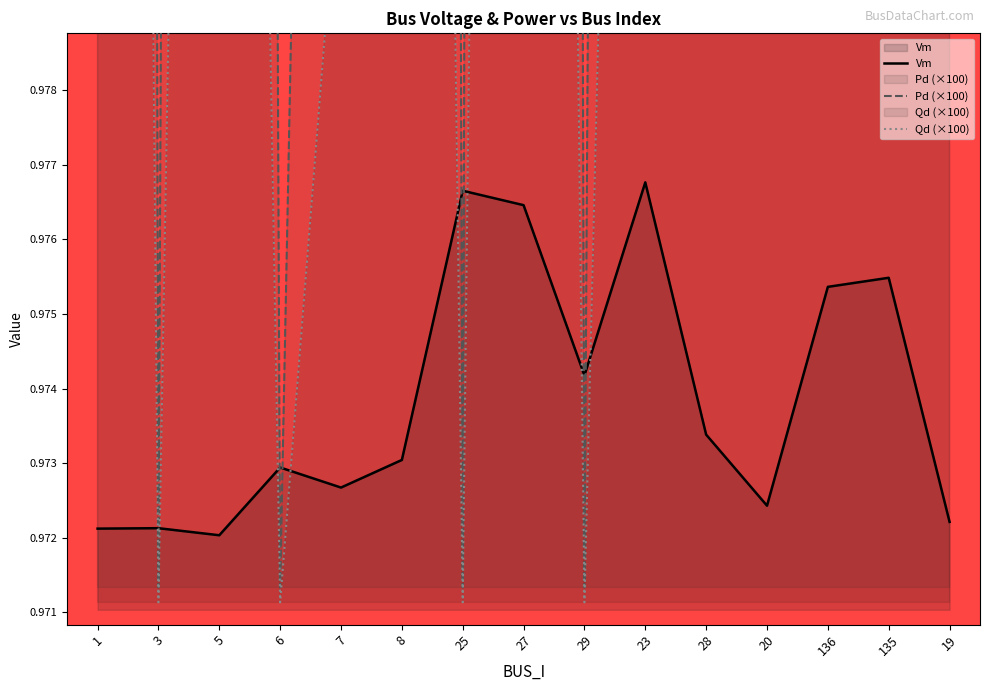

Reading right to left, extract all data points from this chart.

Vm: 1.0	1.0	1.0	1.0	1.0	1.0	1.0	1.0	1.0	1.0	1.0	1.0	1.0	1.0	1.0
Pd (×100): 1.4	1.2	1.3	1.0	1.0	1.1	1.0	1.3	1.0	1.2	1.0	1.0	1.2	1.0	1.3
Qd (×100): 1.1	1.0	1.0	1.0	1.0	1.0	1.0	1.0	1.0	1.0	1.0	1.0	1.0	1.0	1.1